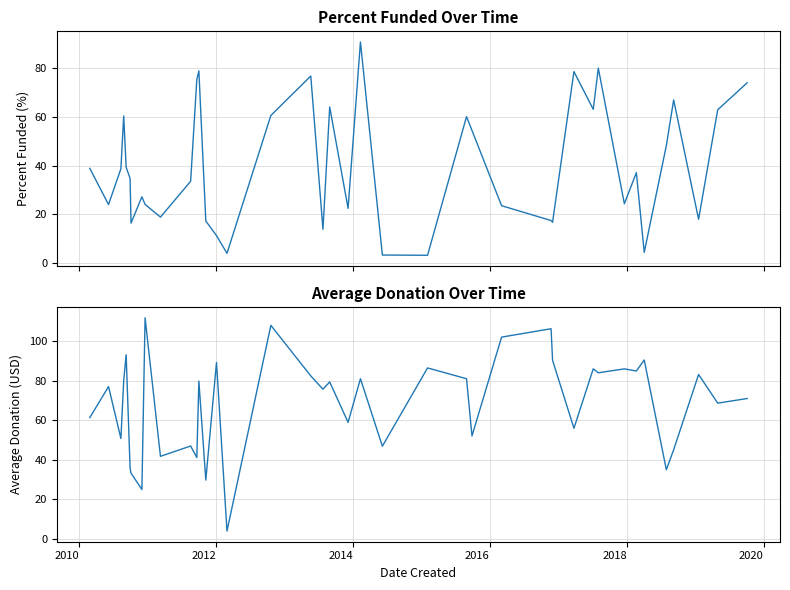

How many lines are shown in the chart?

2